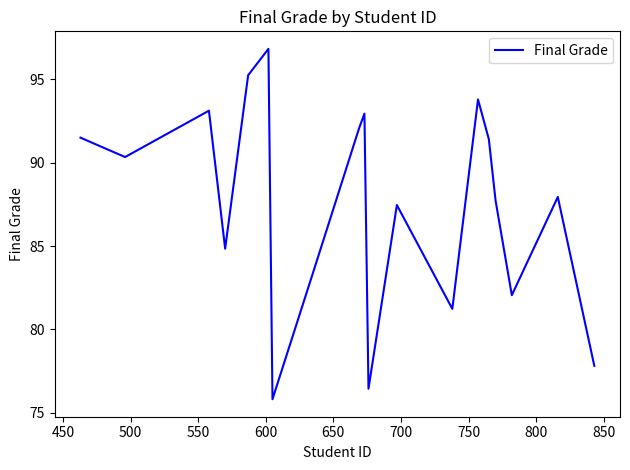

True or false: the data has more than 2 interior local peaks.

True